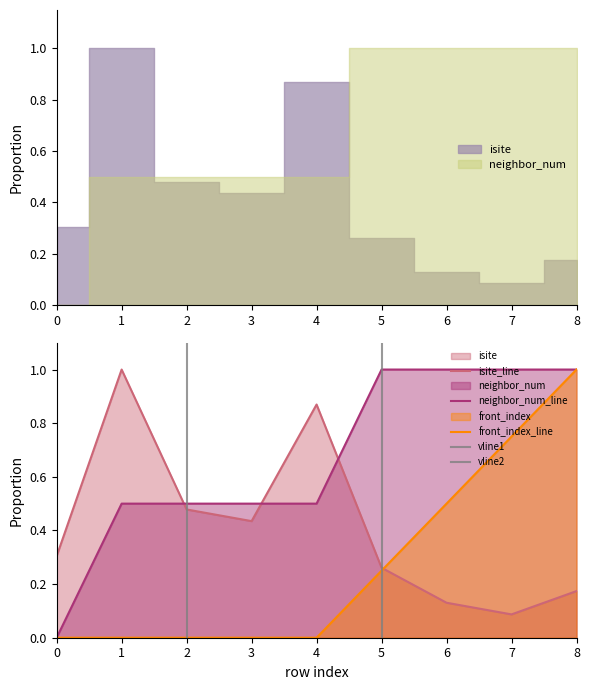

How many lines are shown in the chart?

3